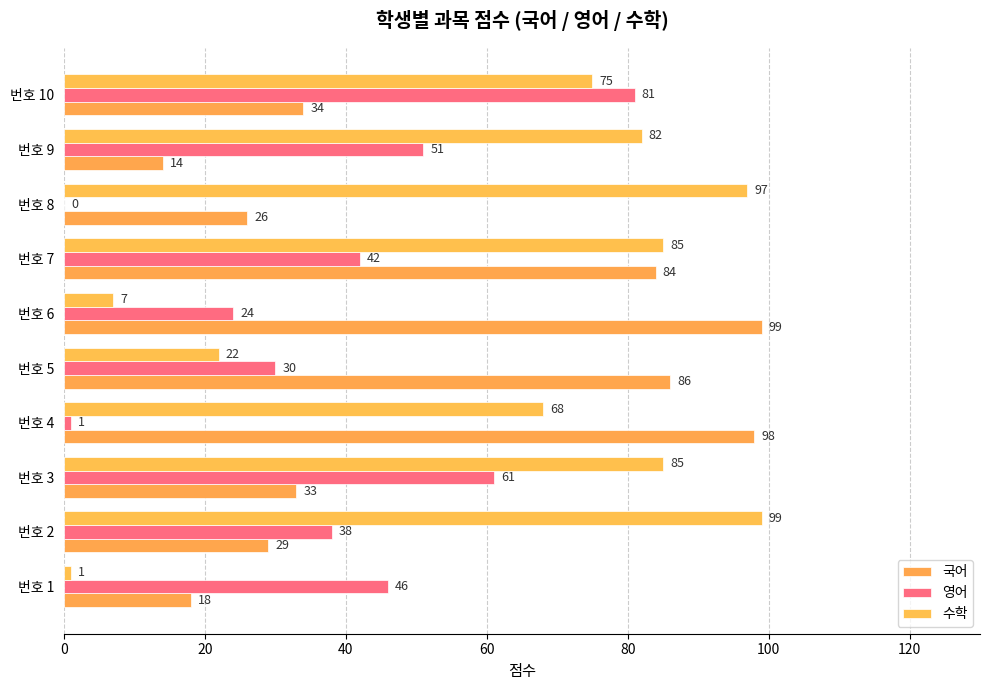

How many series are shown in this chart?

3